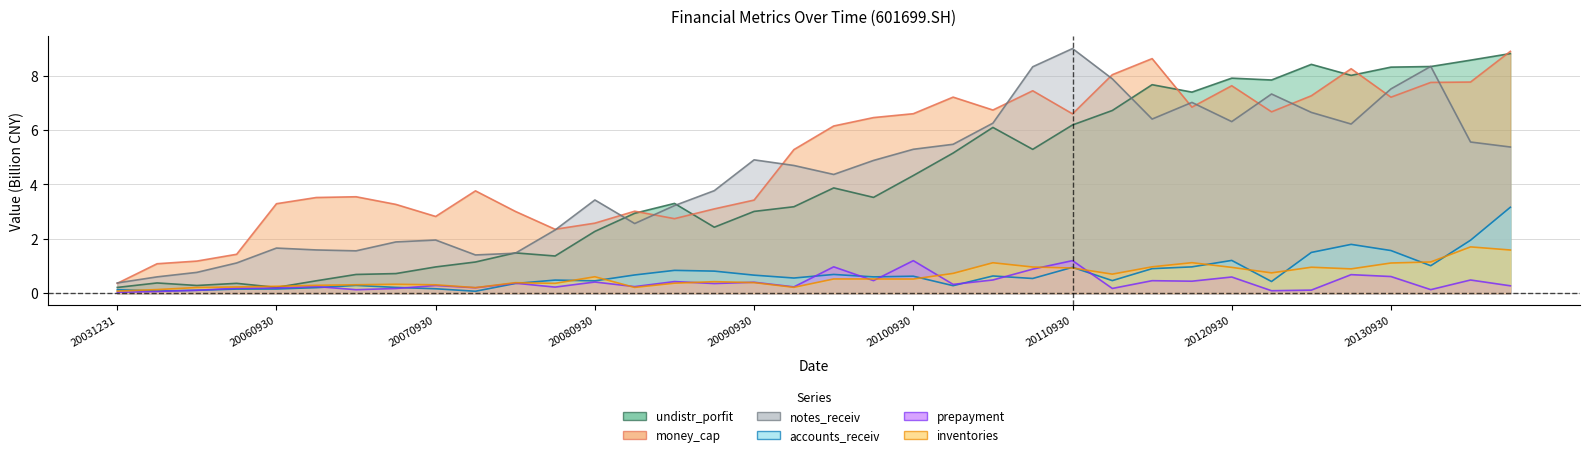

True or false: prepayment and money_cap intersect in this chart.

False